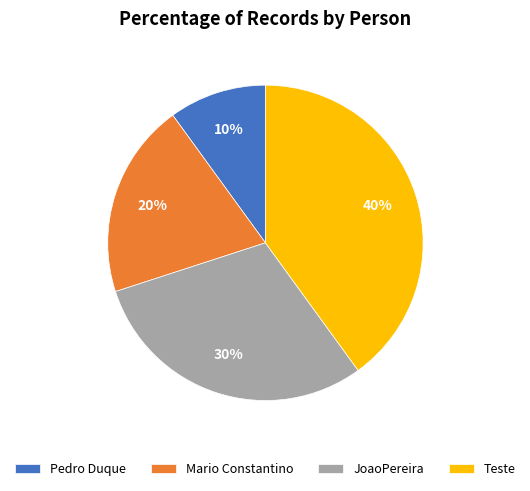

To the nearest percent, what portion does Teste represent?

40%